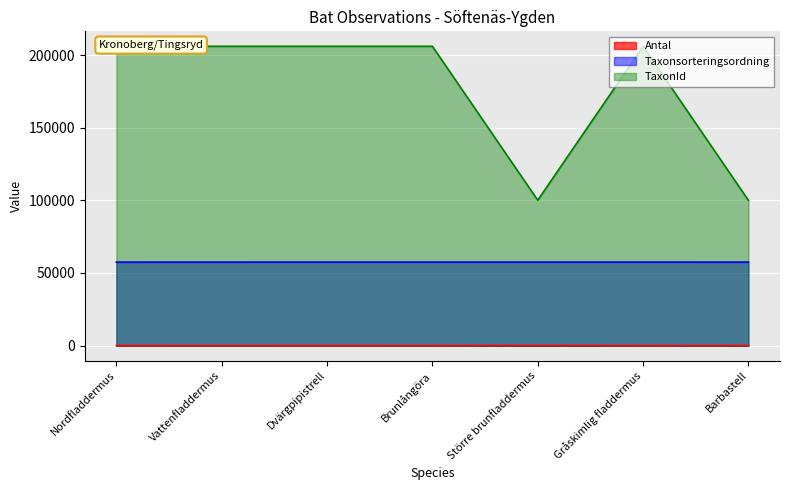

Where is the first local minimum for Taxonsorteringsordning?

Större brunfladdermus